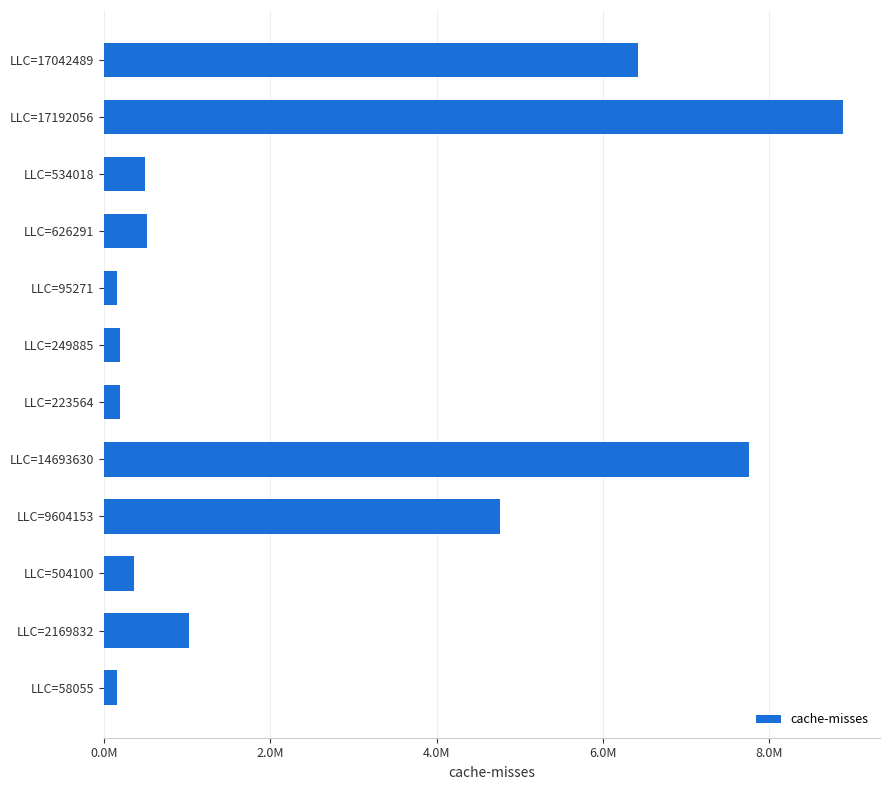

Are the bars horizontal?

Yes